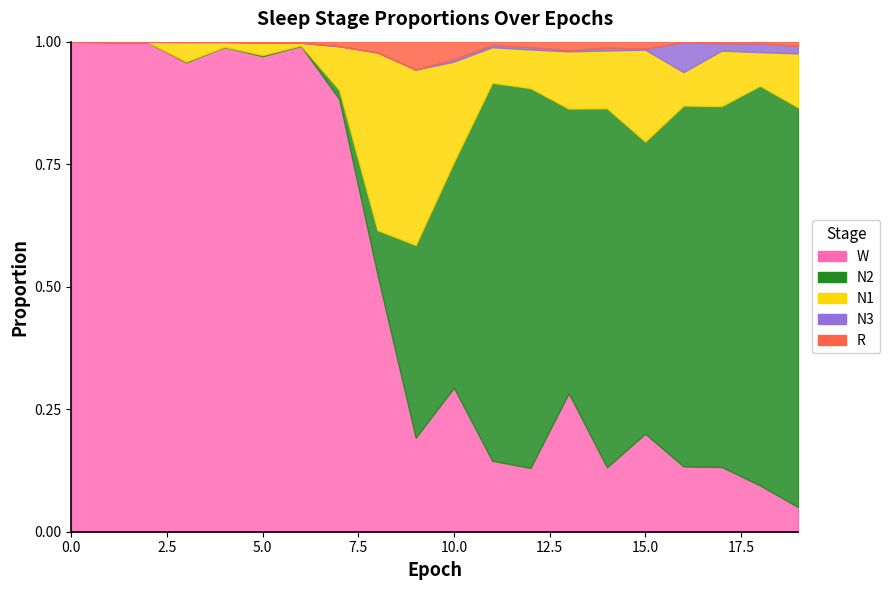

What is the maximum value for R?

0.1